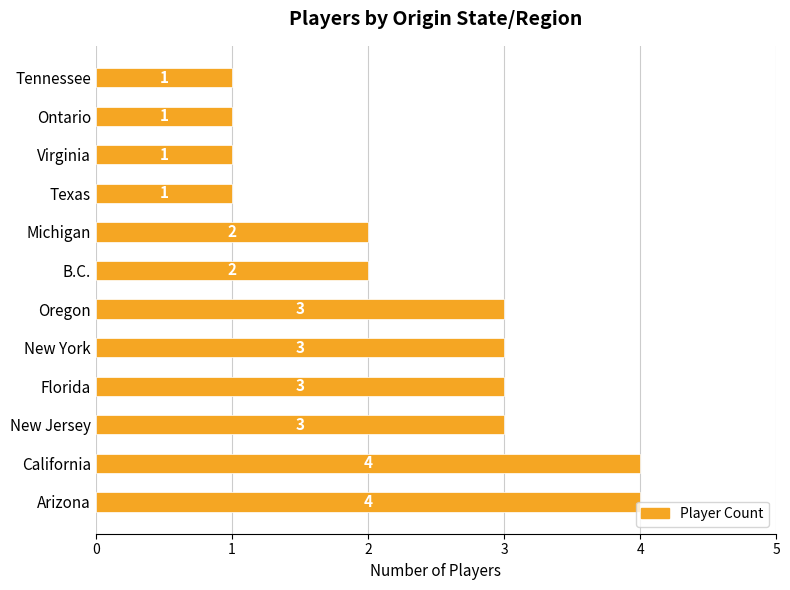

What is the smallest value displayed?

1